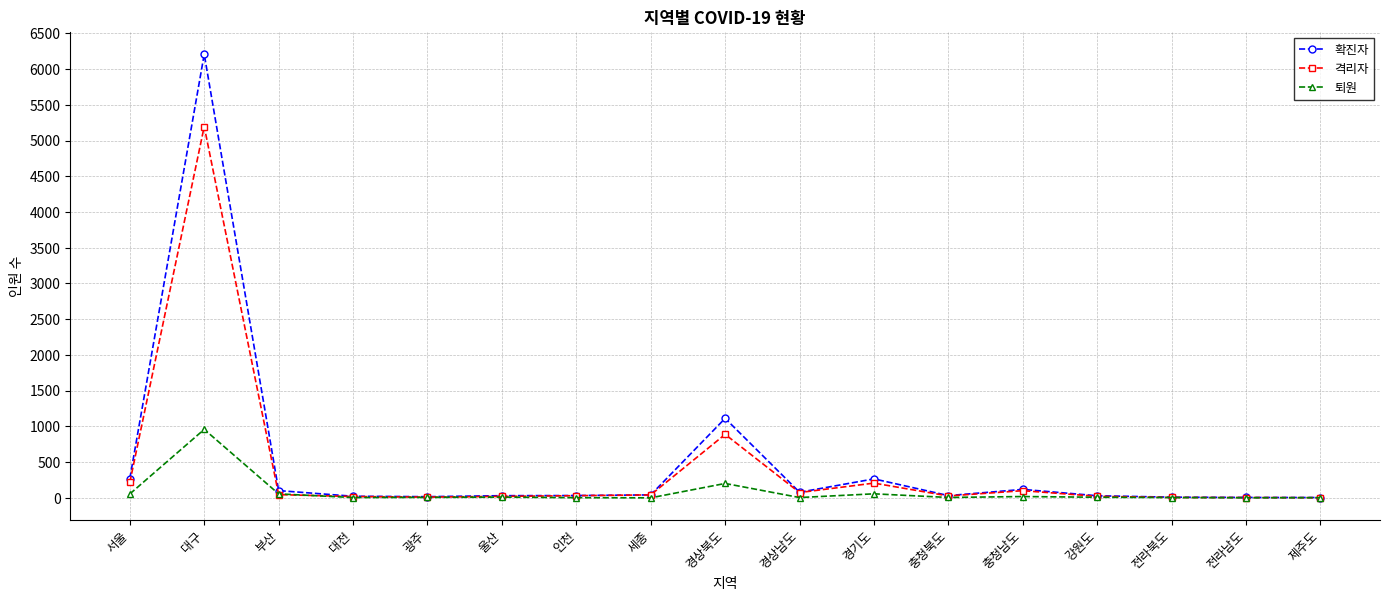

What are all the series names shown in the legend?

확진자, 격리자, 퇴원